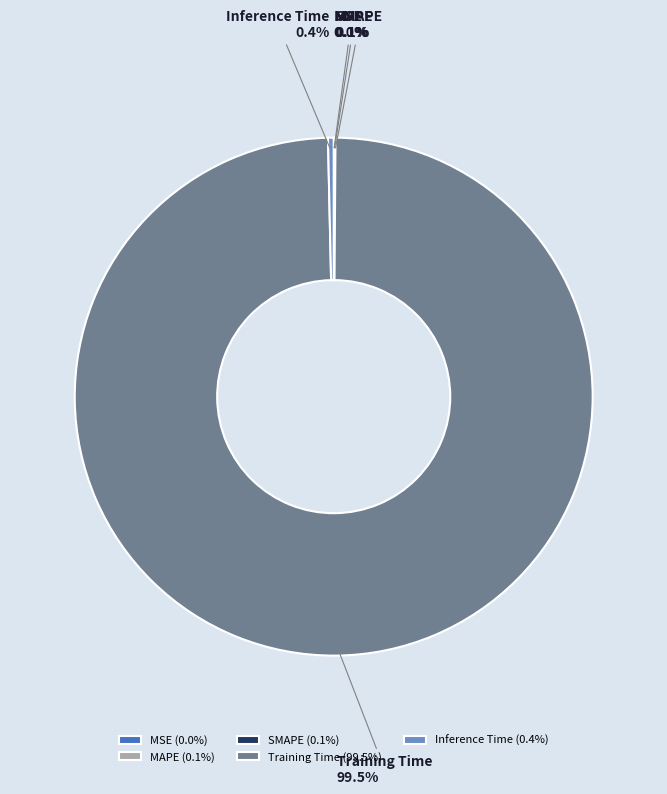

Which category has the biggest portion of the pie?

Training Time